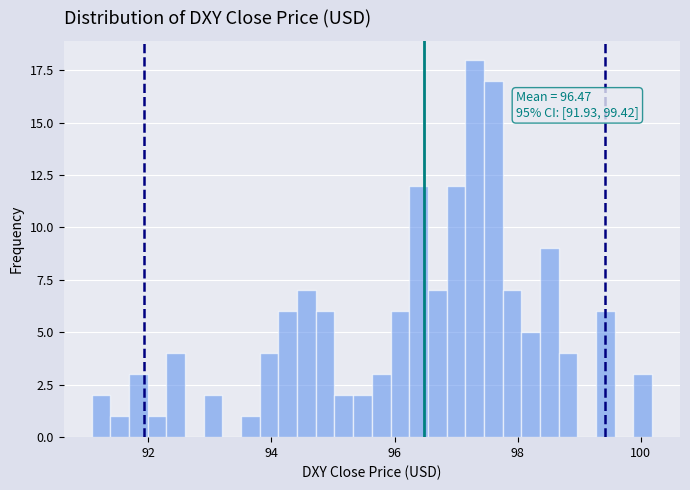

Around what value on the x-axis is the tallest bar? Give the approximate position of its centre, as read against the axis.

97.2